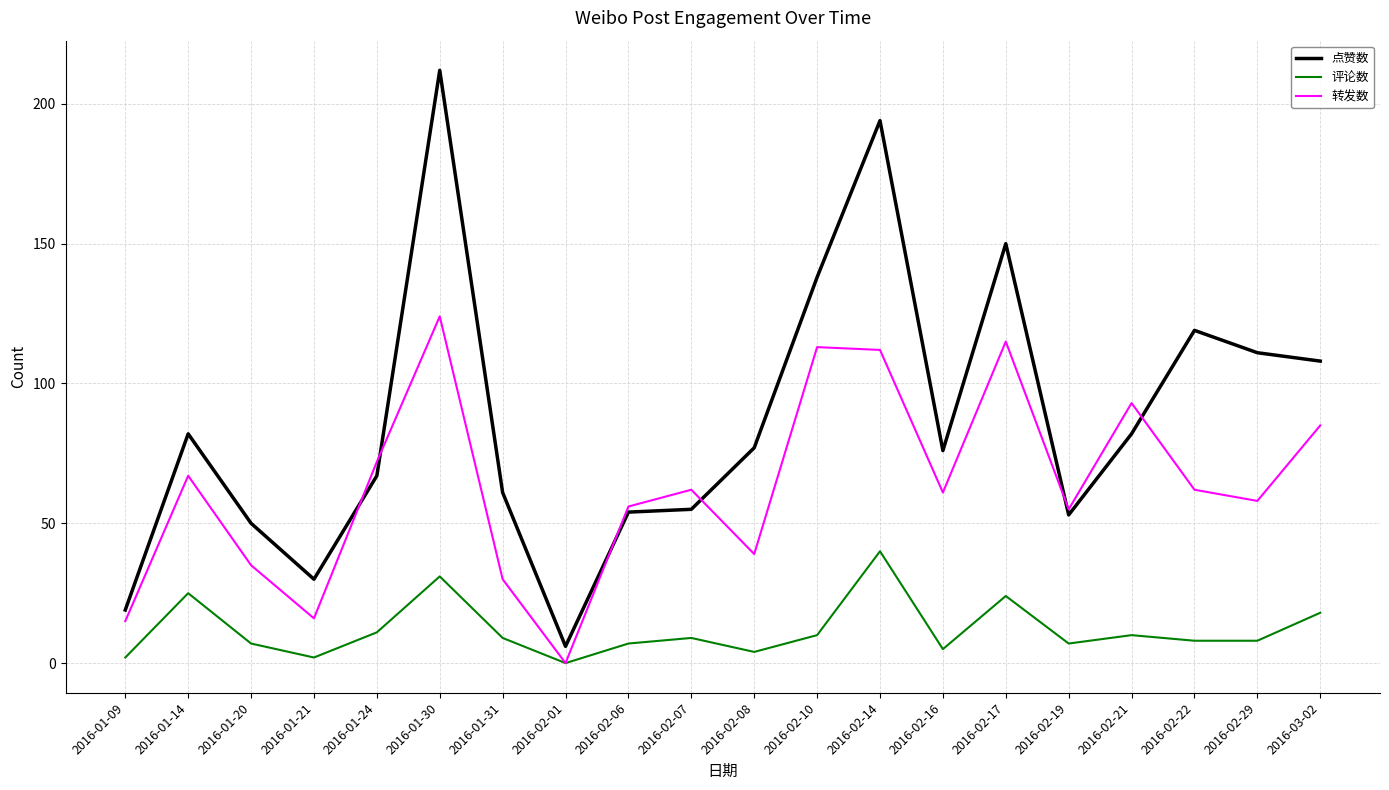

What position from the left is 2016-02-16?

14